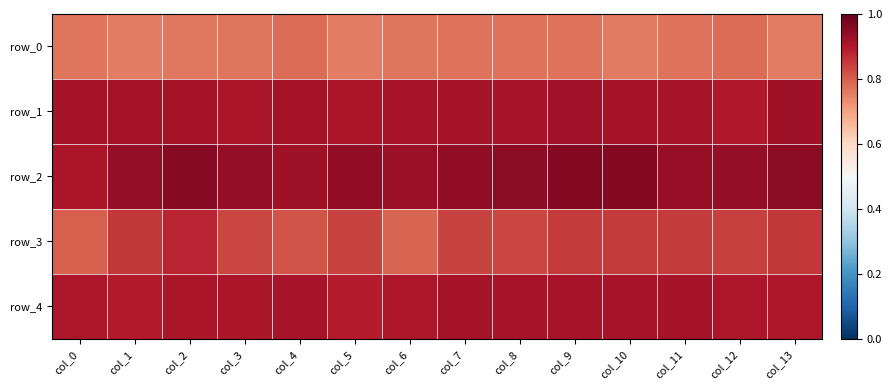

At which label is row_2 closest to 0?

col_0